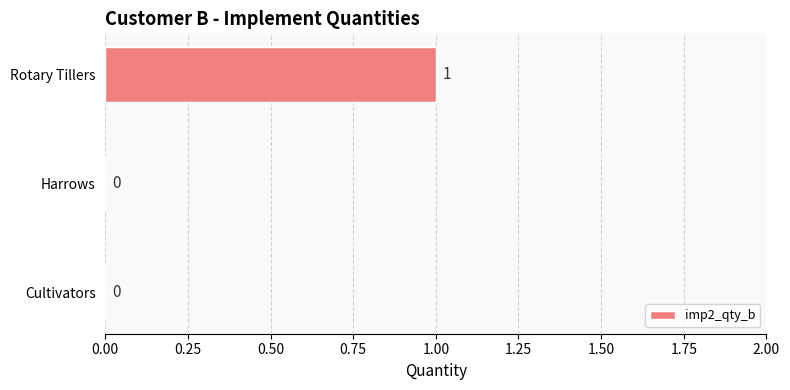

The value at Rotary Tillers is 1. True or false?

True